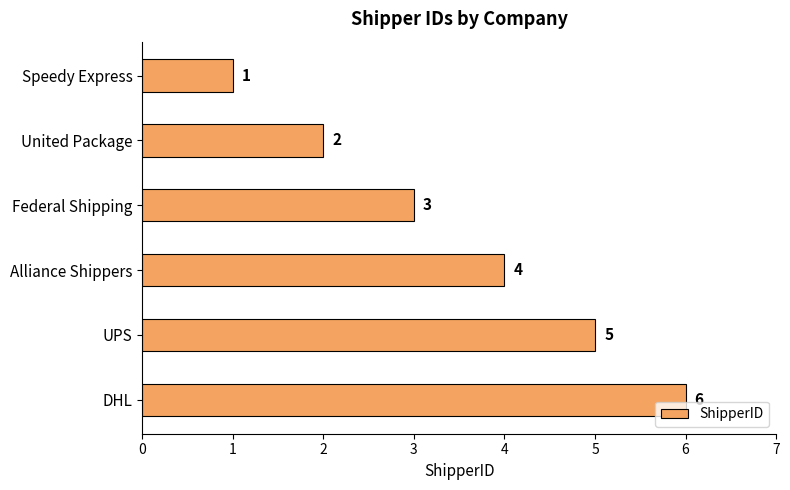

What is the average value?

4